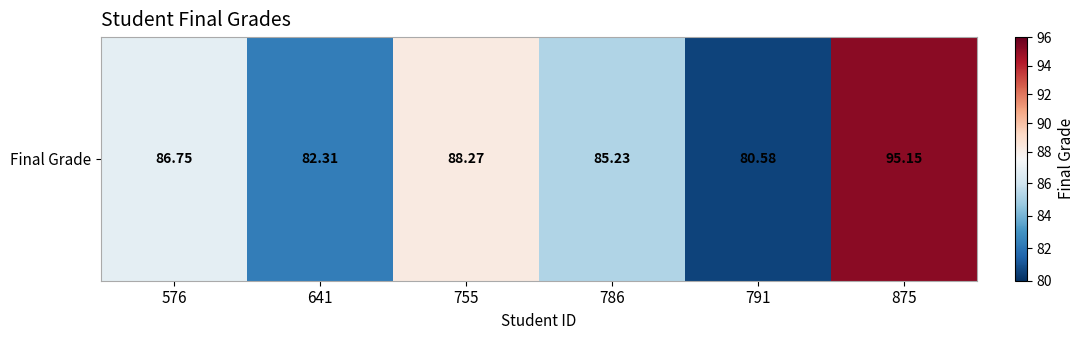

What is the sum of all values?

518.3